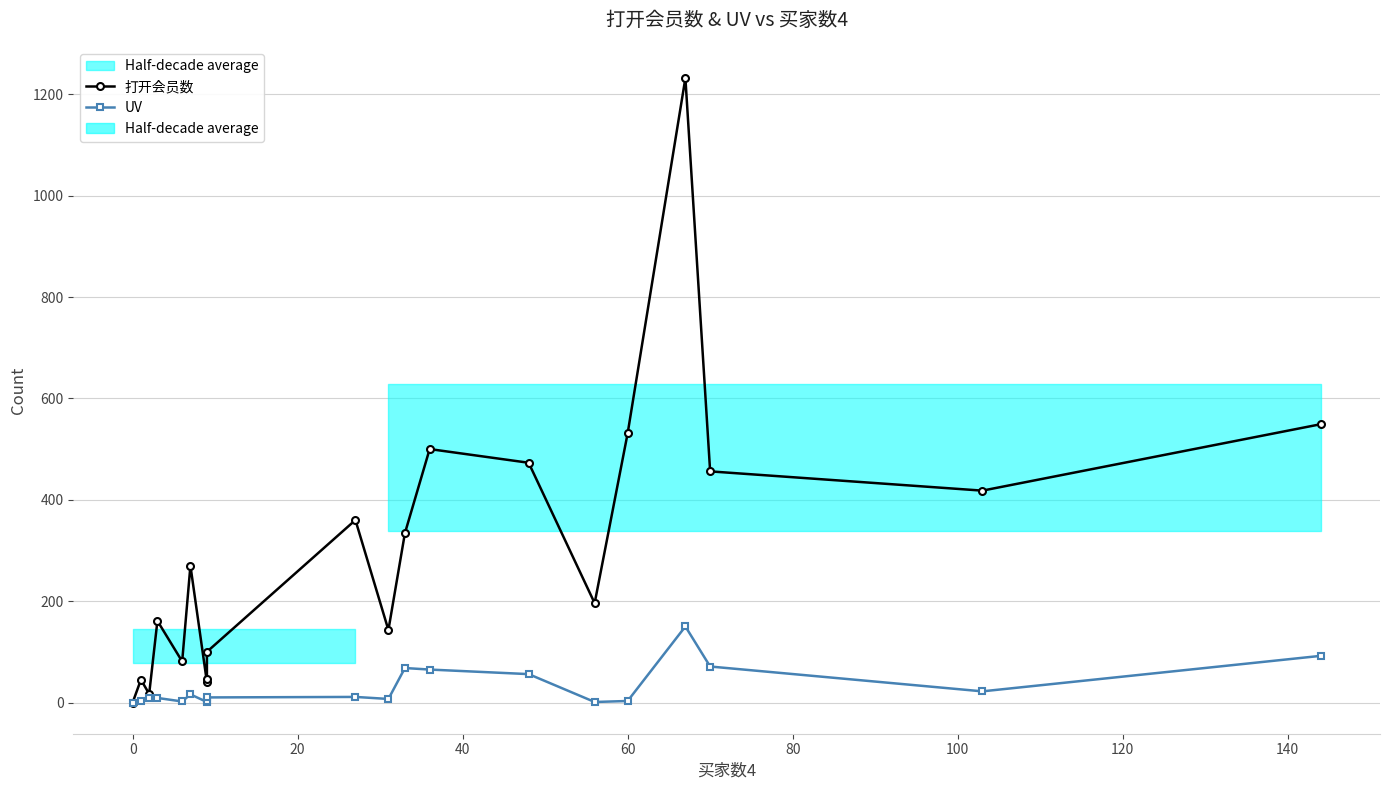

Does the chart display data point markers on the line(s)?

Yes